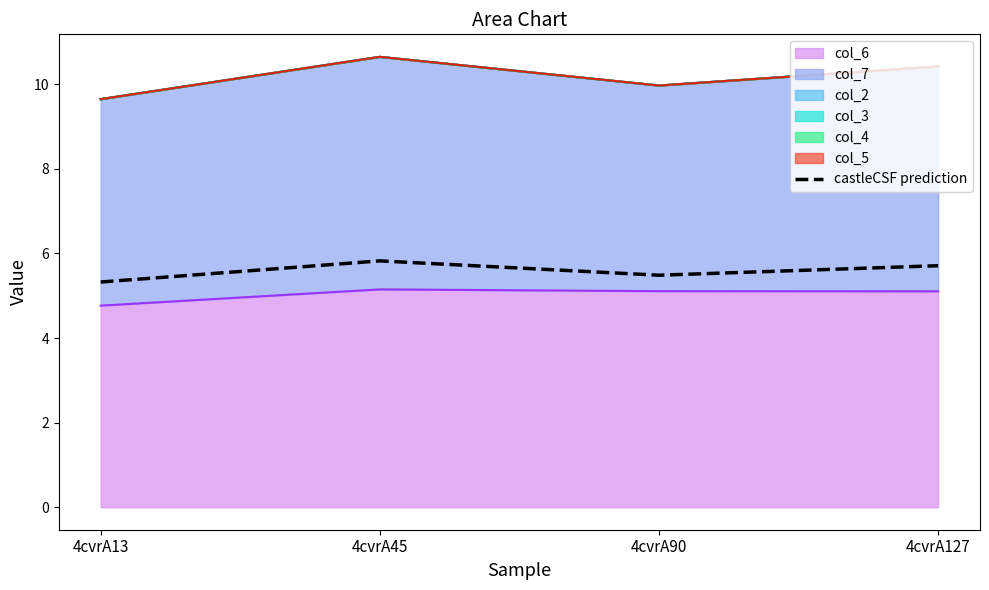

What is the value of the 3rd point from the left?

5.5